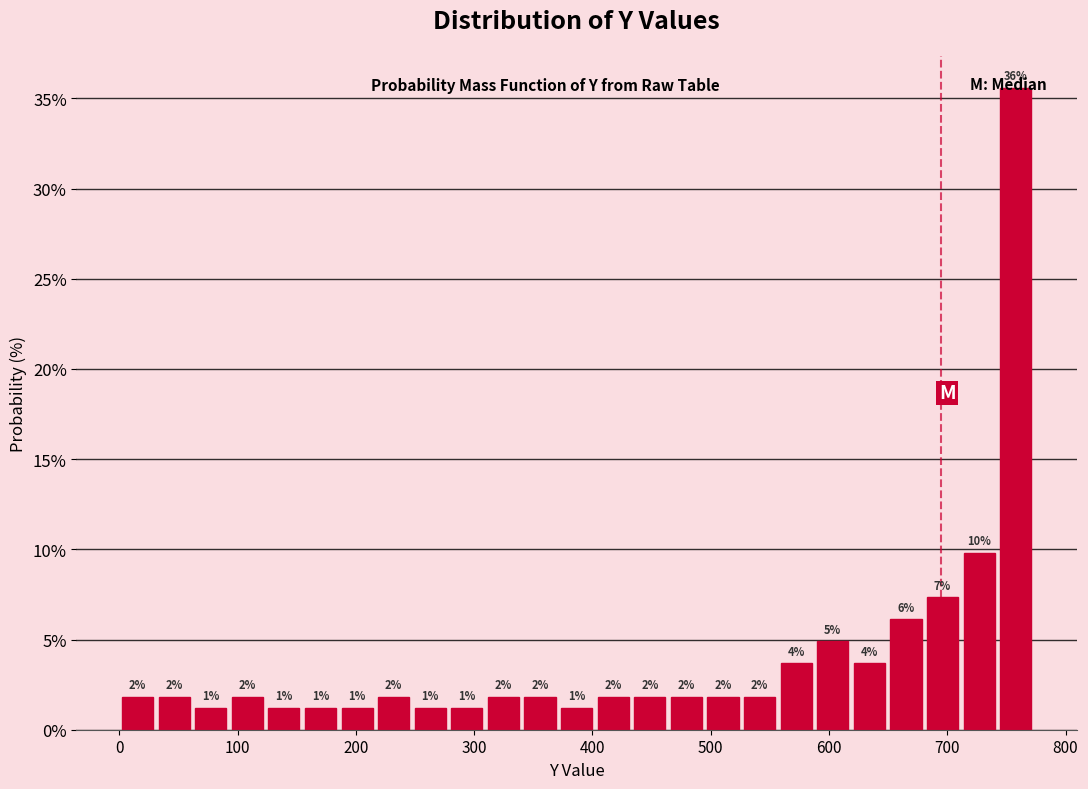

Around what value on the x-axis is the tallest bar? Give the approximate position of its centre, as read against the axis.

760